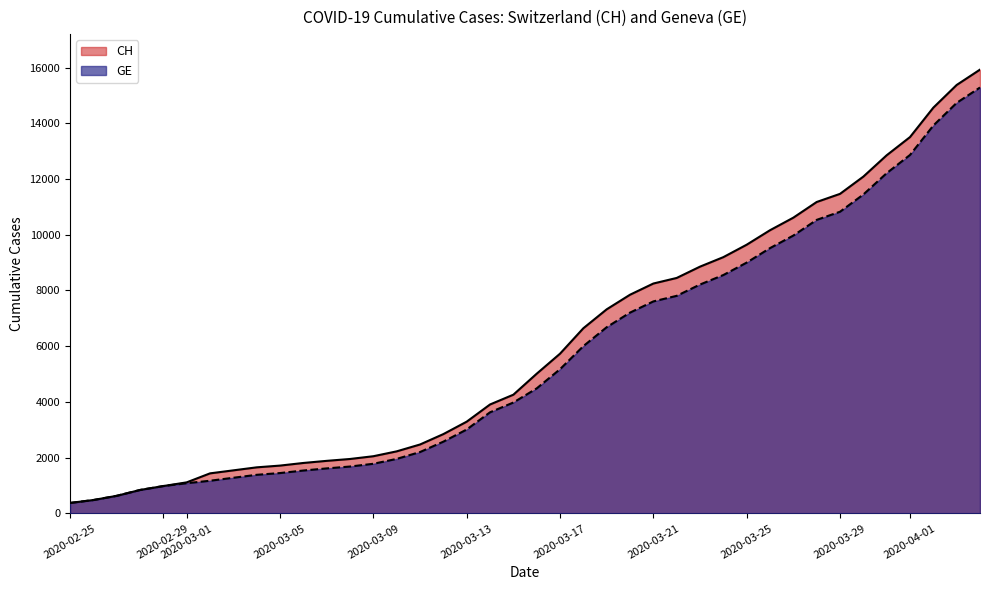

What is the value of the GE point at the 32nd from the left?

9971